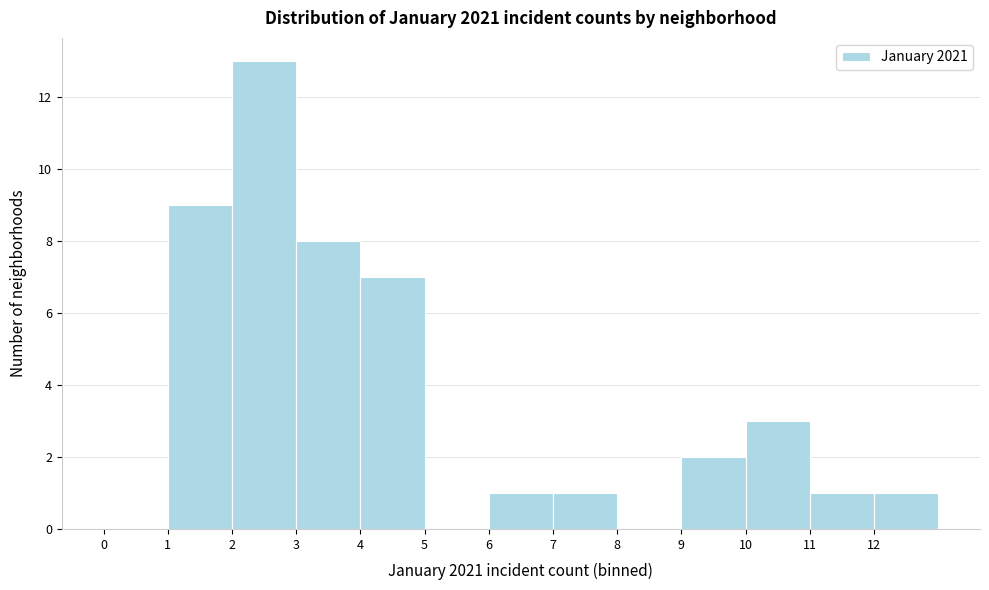

Reading left to right, transcribe this chart: for each bar, give the range it covers on the x-axis and its height. The values are not printed on the chart, so give them approximately, as read against the axis.

0 to 1: 0
1 to 2: 9
2 to 3: 13
3 to 4: 8
4 to 5: 7
5 to 6: 0
6 to 7: 1
7 to 8: 1
8 to 9: 0
9 to 10: 2
10 to 11: 3
11 to 12: 1
12 to 13: 1